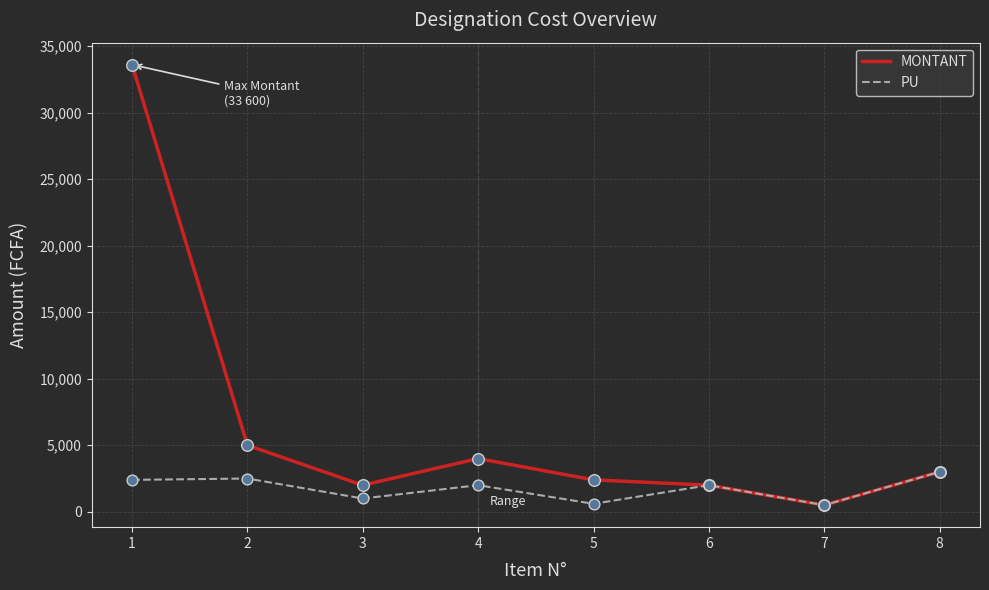

Which series has the widest spread of values?

MONTANT